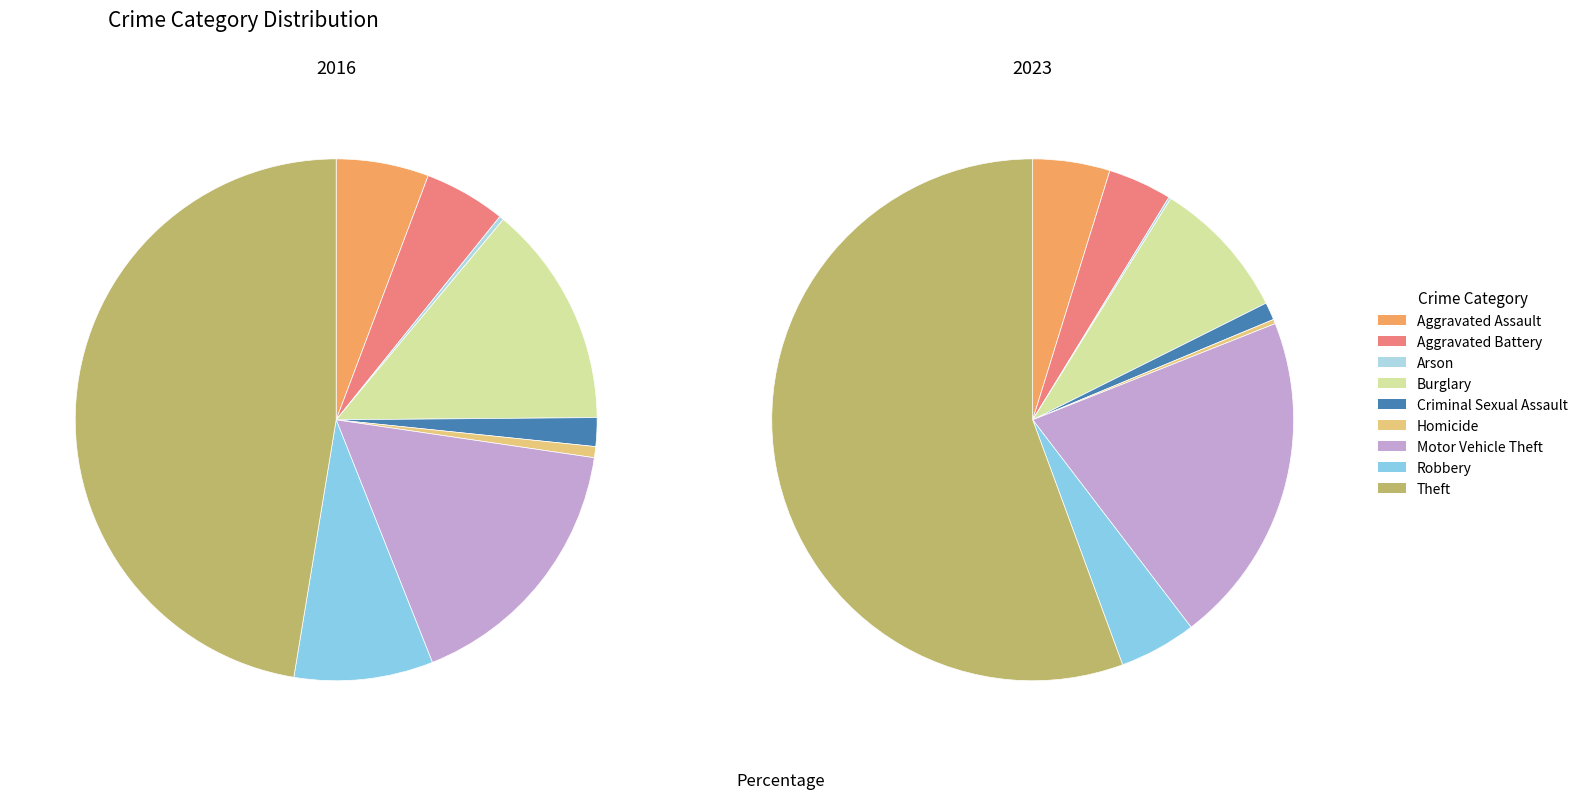

Is it true that values_2016 is 6% of the pie?

True